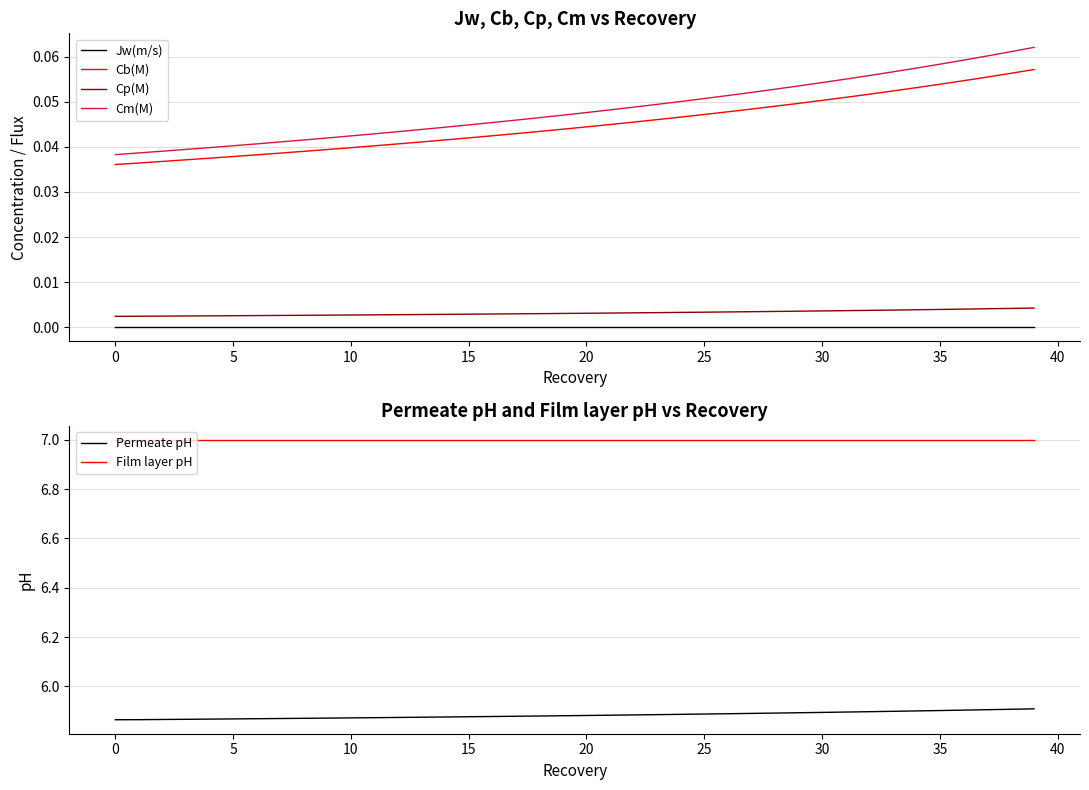

Count the number of data series in this chart.

6